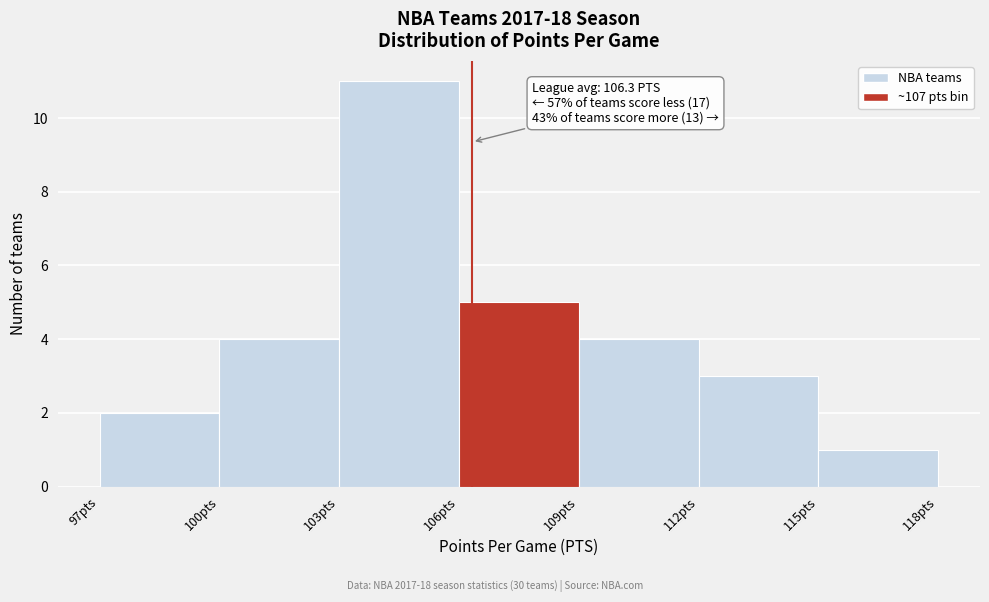

Which range on the x-axis has the tallest bar?

103 to 106